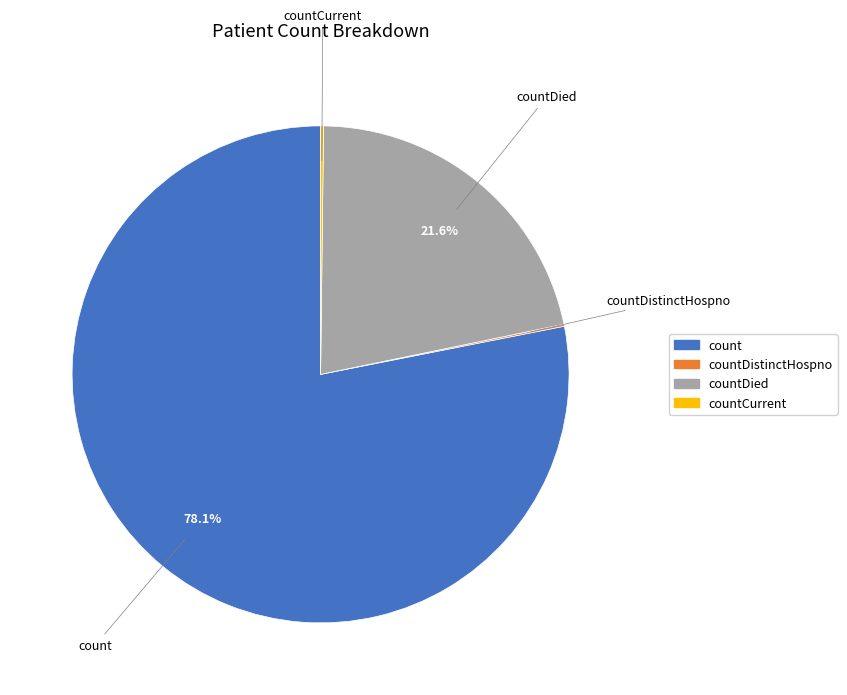

Is it true that countDied is 36% of the pie?

False